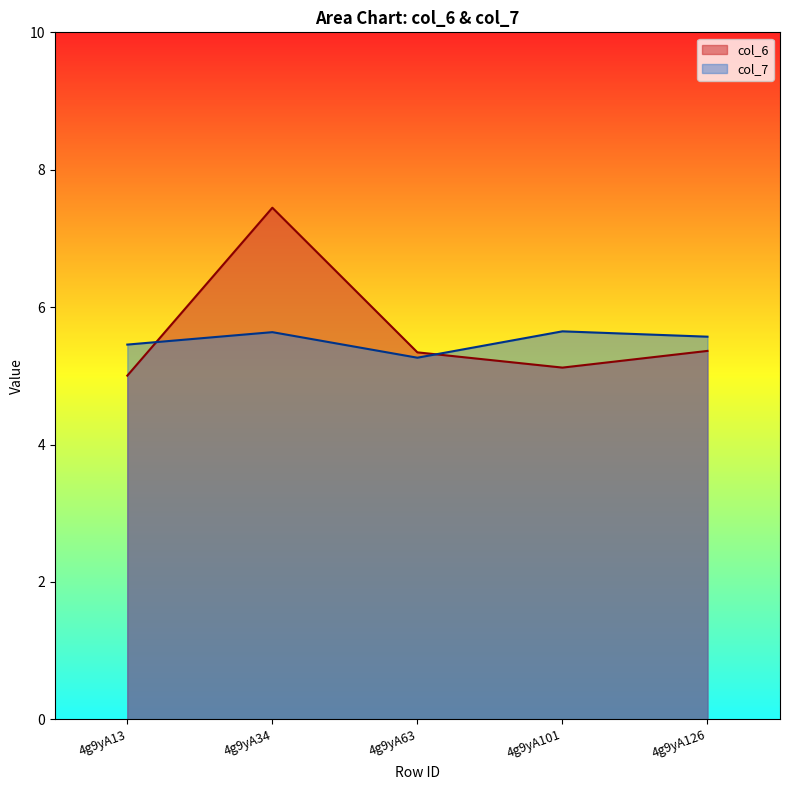

What is the difference between the second highest and minimum values in the col_7 series?

0.4